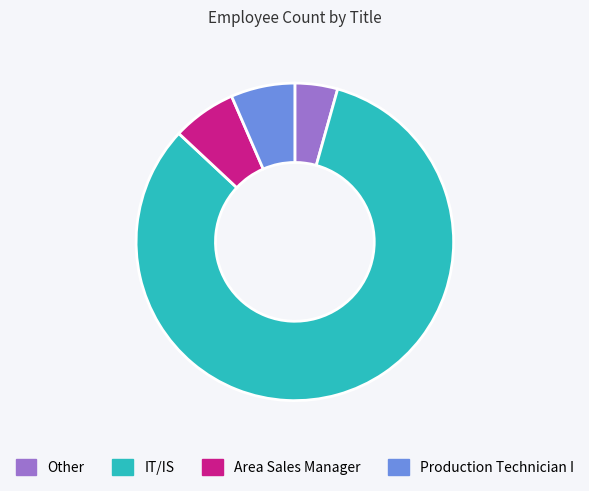

Is there a majority slice in this chart?

Yes